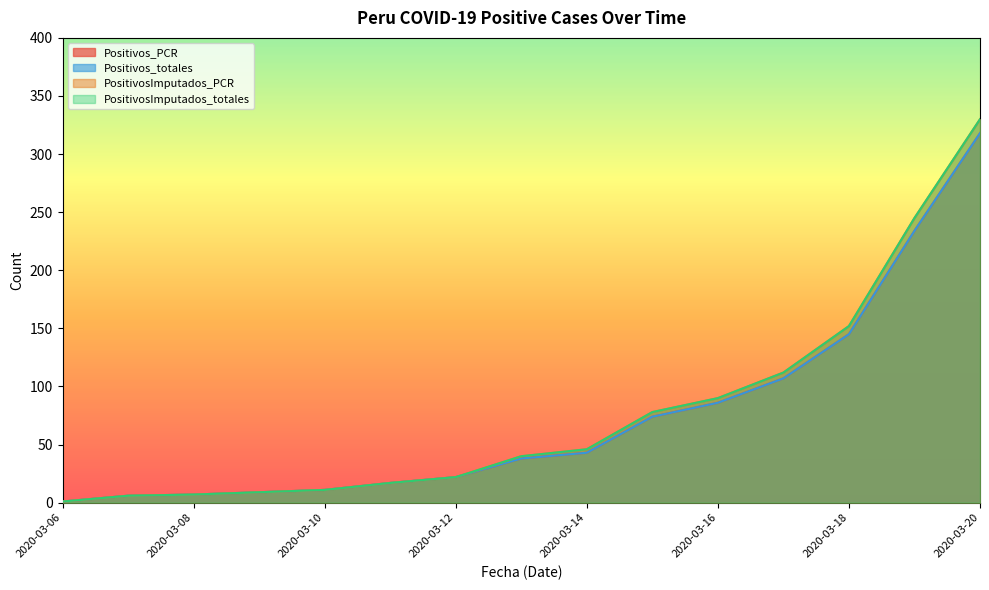

Which category has the highest value across all series?

2020-03-20